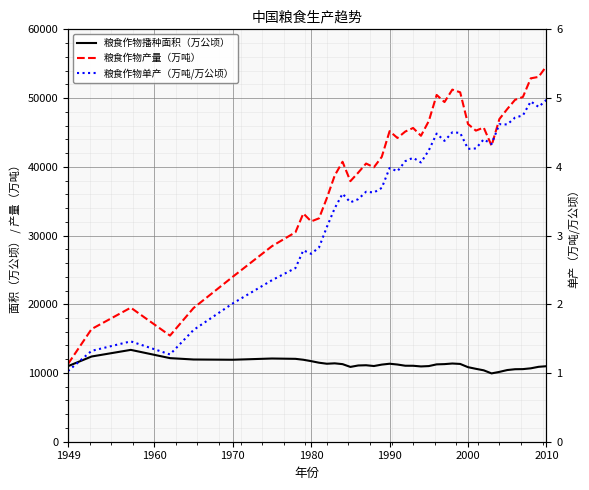

What is the maximum value shown in the chart?

54647.7